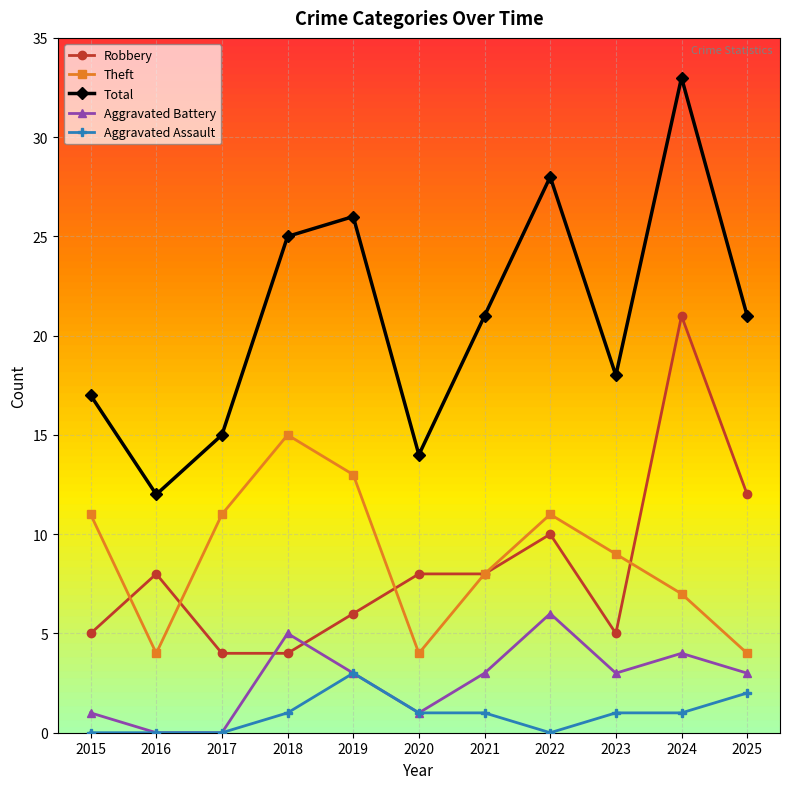

How many data points does each series have?

11